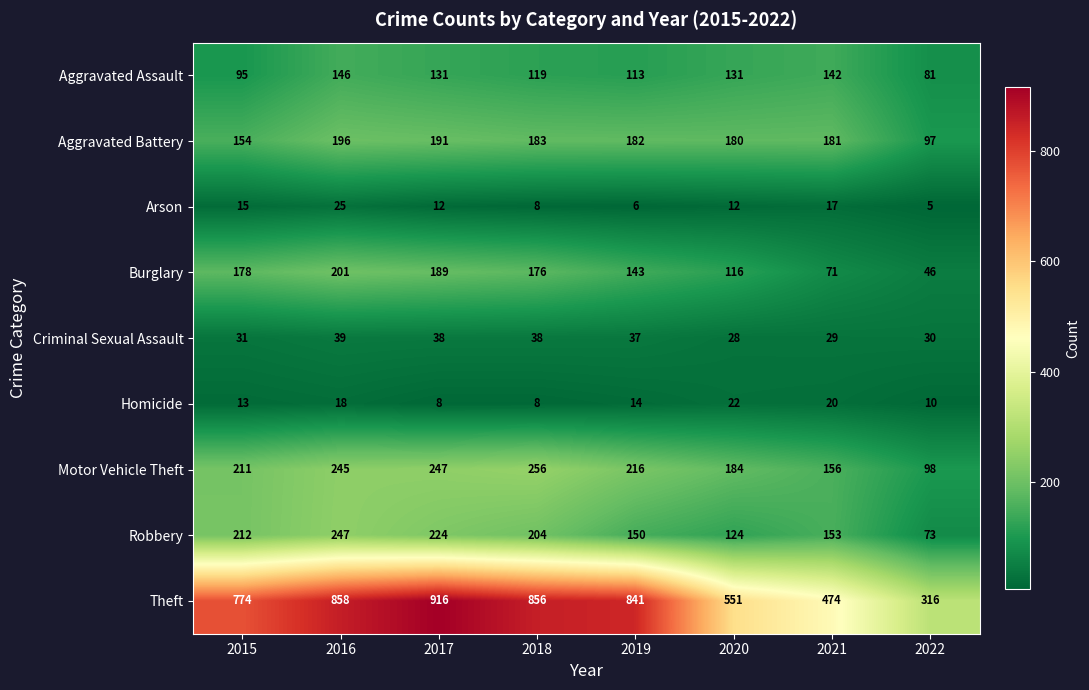

Rank the series by their maximum value, from lowest to highest.

Homicide, Arson, Criminal Sexual Assault, Aggravated Assault, Aggravated Battery, Burglary, Robbery, Motor Vehicle Theft, Theft